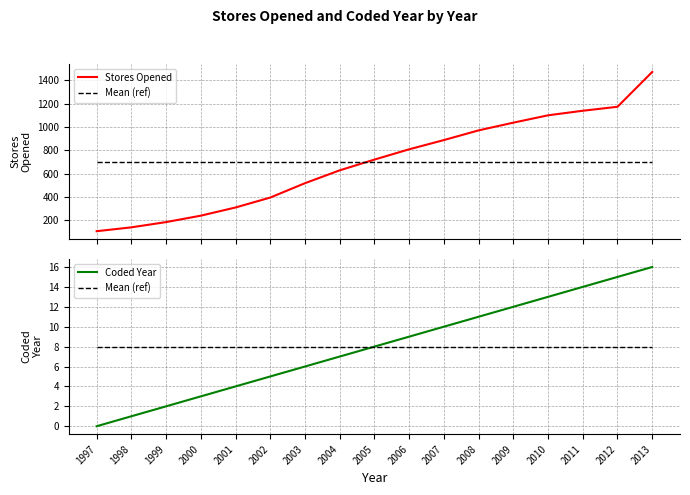

True or false: Mean (ref) and Coded Year cross at least once.

False